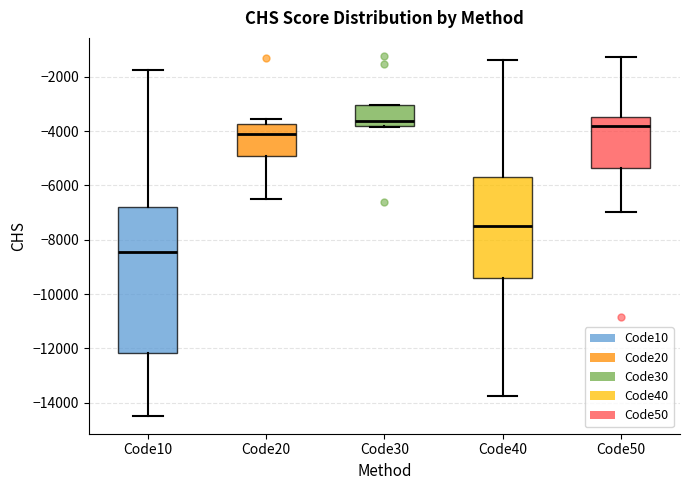

Which box is the tallest, from its lower edge to its upper edge?

Code10